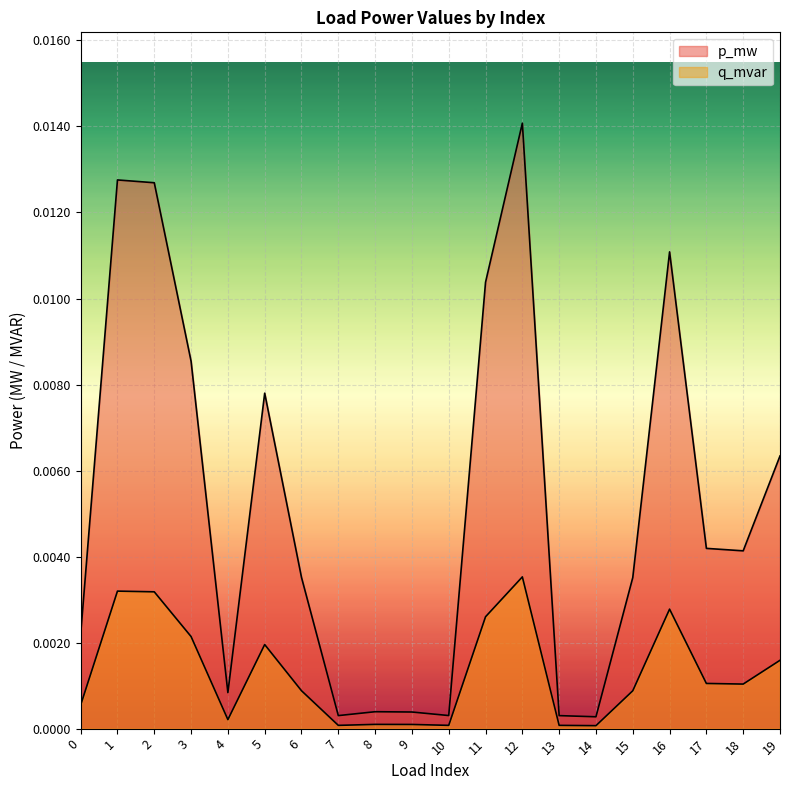

True or false: q_mvar and p_mw cross at least once.

False